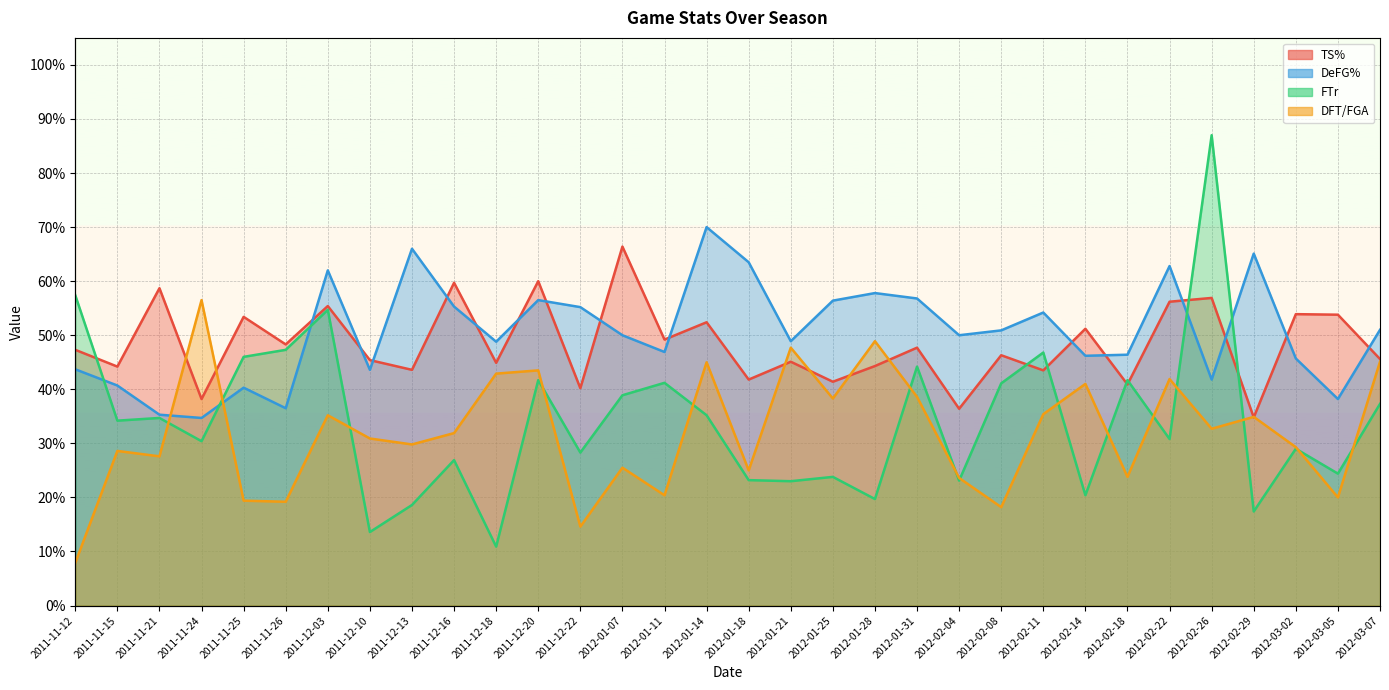

What is the approximate value of DeFG% at 2012-02-08?

0.5